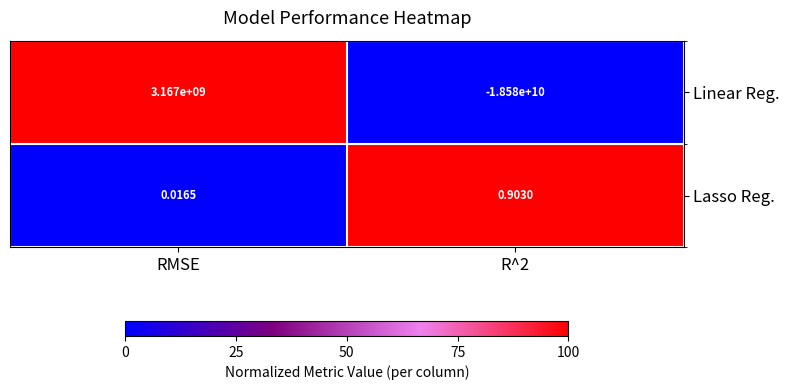

At which label is Lasso Reg. closest to 0?

RMSE